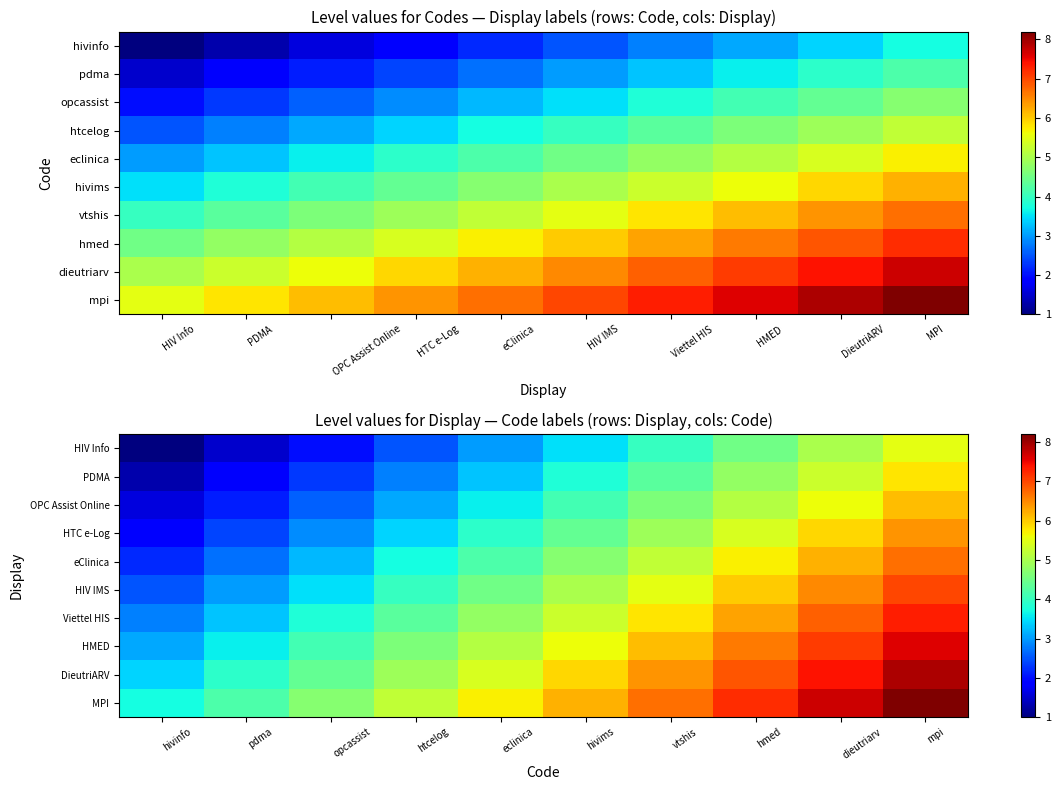

At which category is the sum across all series the highest?

mpi